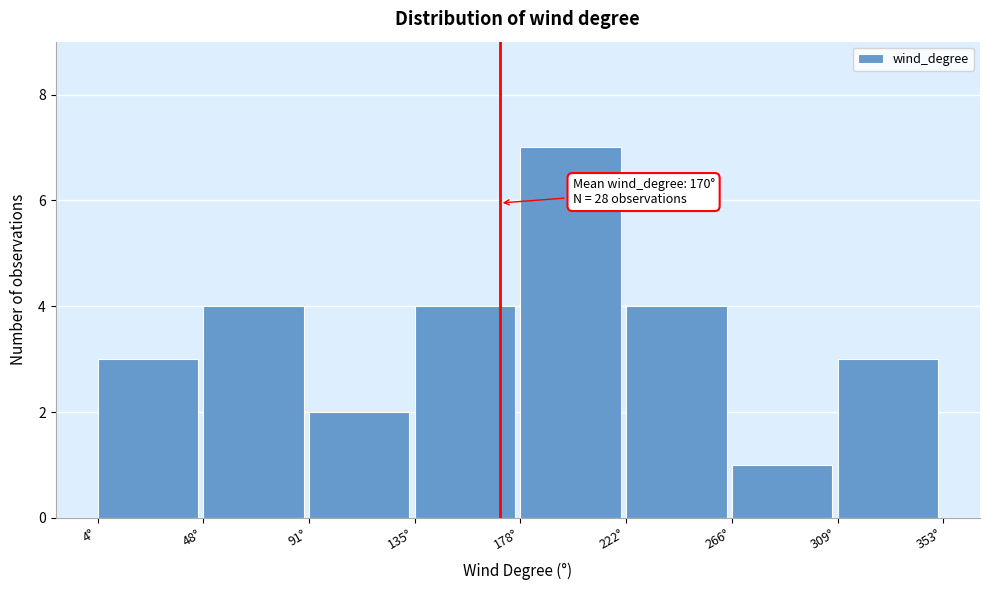

Over which range of the x-axis is the bar tallest?

180 to 220